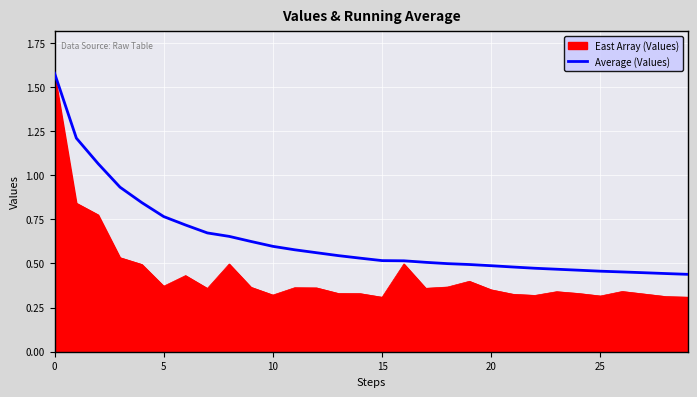

List the series in order of their overall mean, lowest first.

East Array (Values), Average (Values)